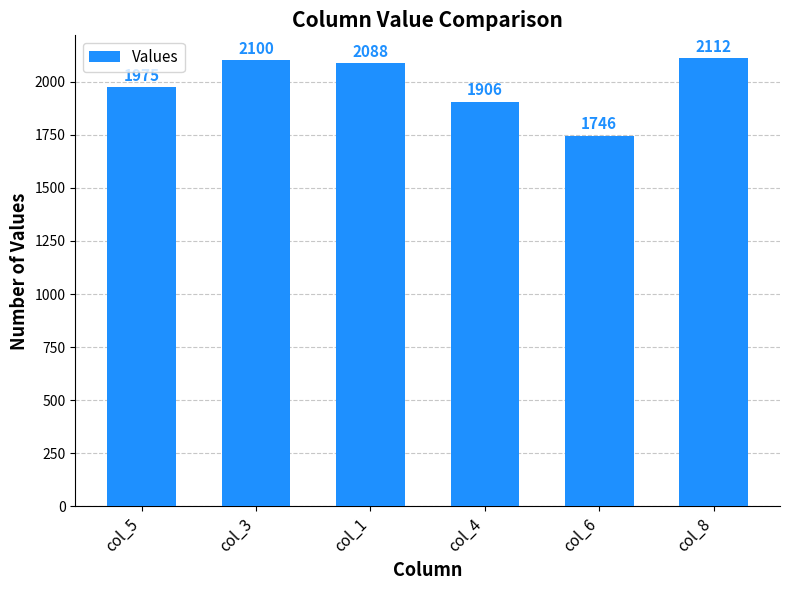

Which category has the lowest value across all series?

col_6